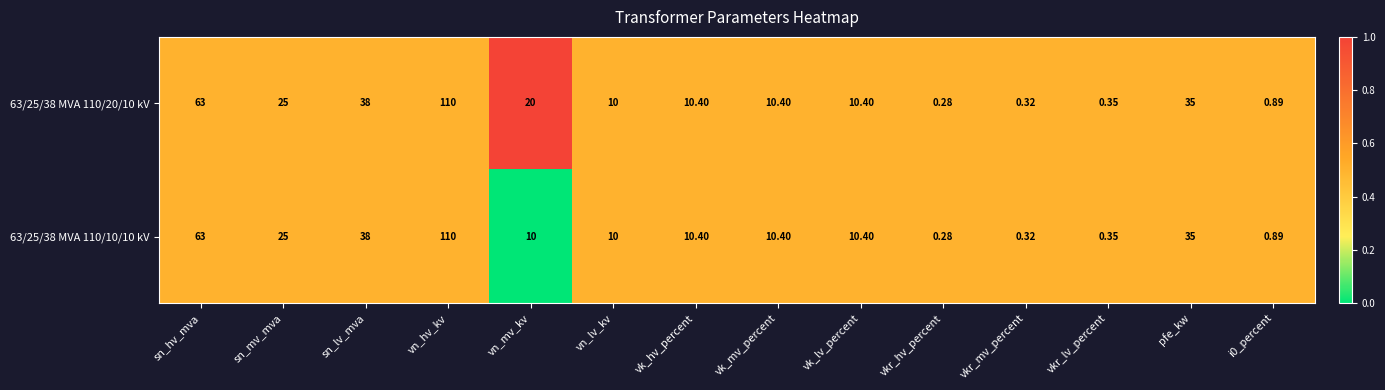

Where does the 63/25/38 MVA 110/20/10 kV series first go above 10?

sn_hv_mva